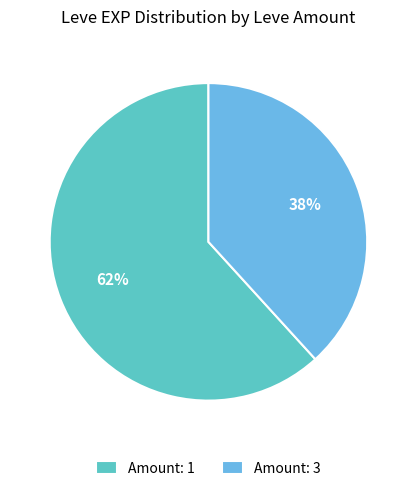

Is the sum of Amount: 3 and Amount: 1 greater than half?

Yes